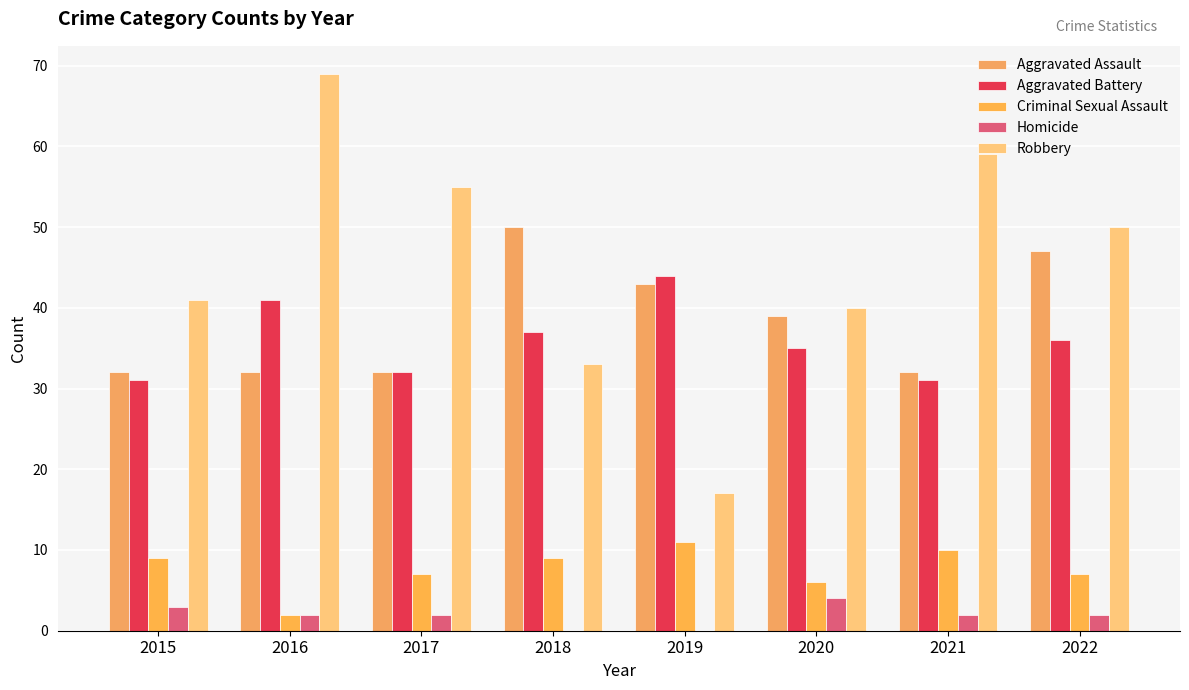

What is the total value across all series at 2018?

129